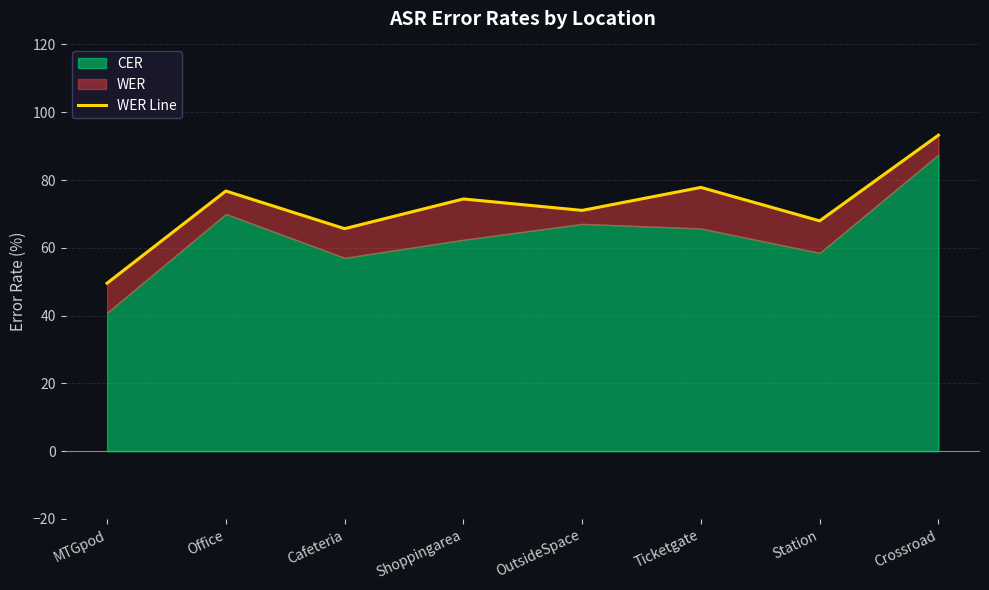

Reading right to left, list all the values displayed in this chart.

Crossroad=93.2	Station=68.0	Ticketgate=77.8	OutsideSpace=71.0	Shoppingarea=74.4	Cafeteria=65.7	Office=76.8	MTGpod=49.6